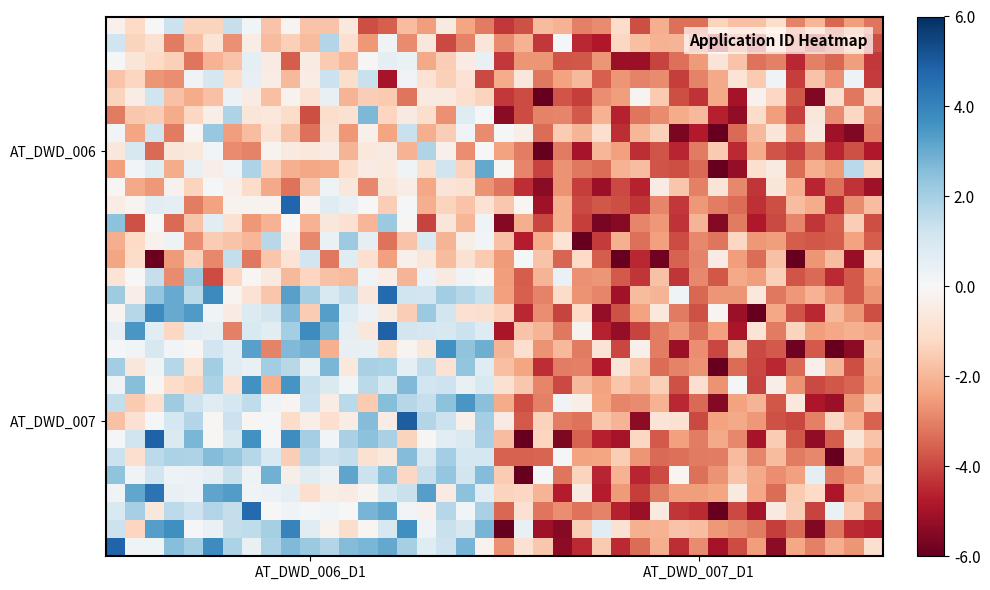

How many series are shown in this chart?

30